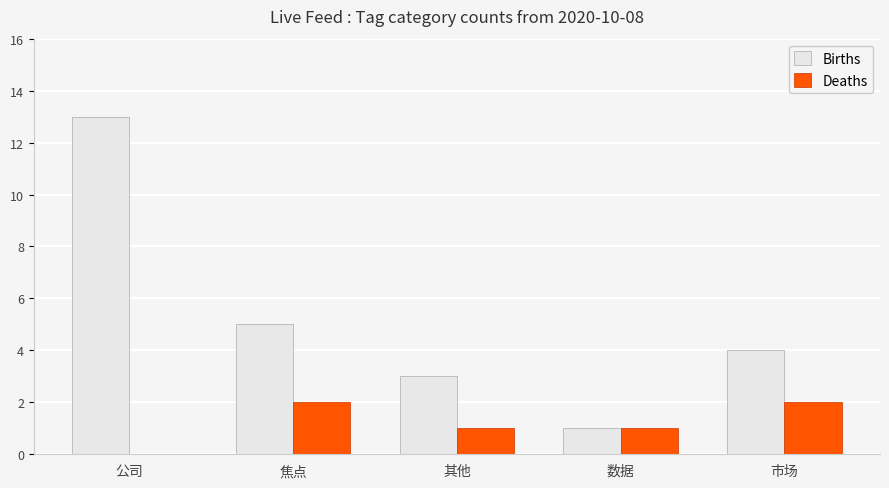

Reading left to right, extract all data points from this chart.

Births: 13	5	3	1	4
Deaths: 0	2	1	1	2